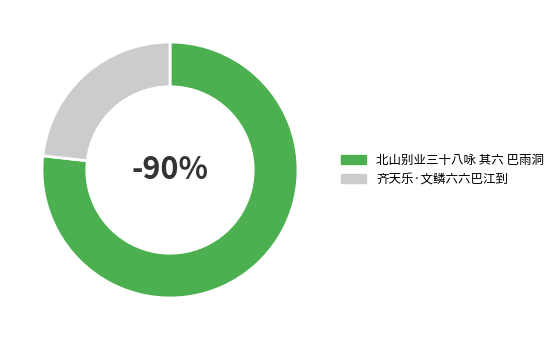

The 齐天乐·文鳞六六巴江到 slice represents 30% of the pie. True or false?

False